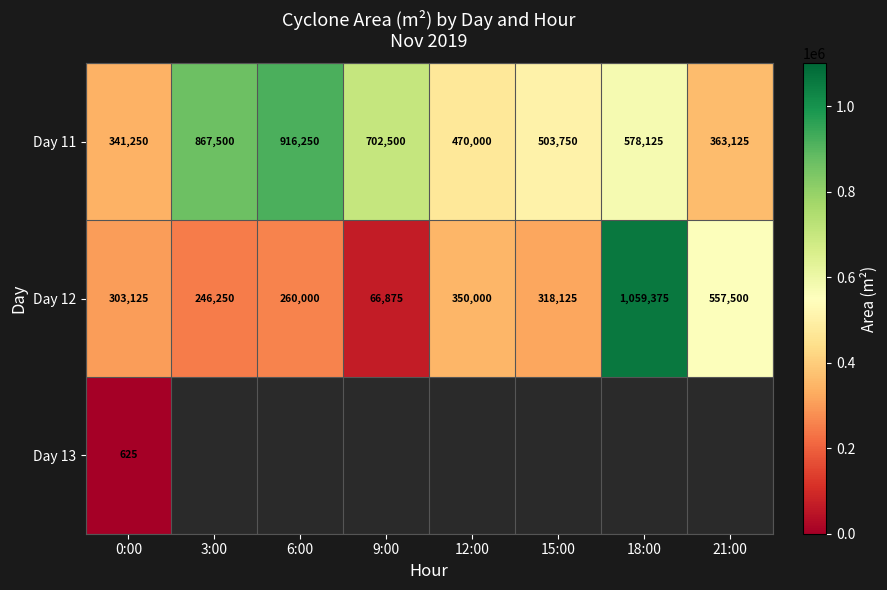

At which label does Day 11 first exceed 578125?

3:00